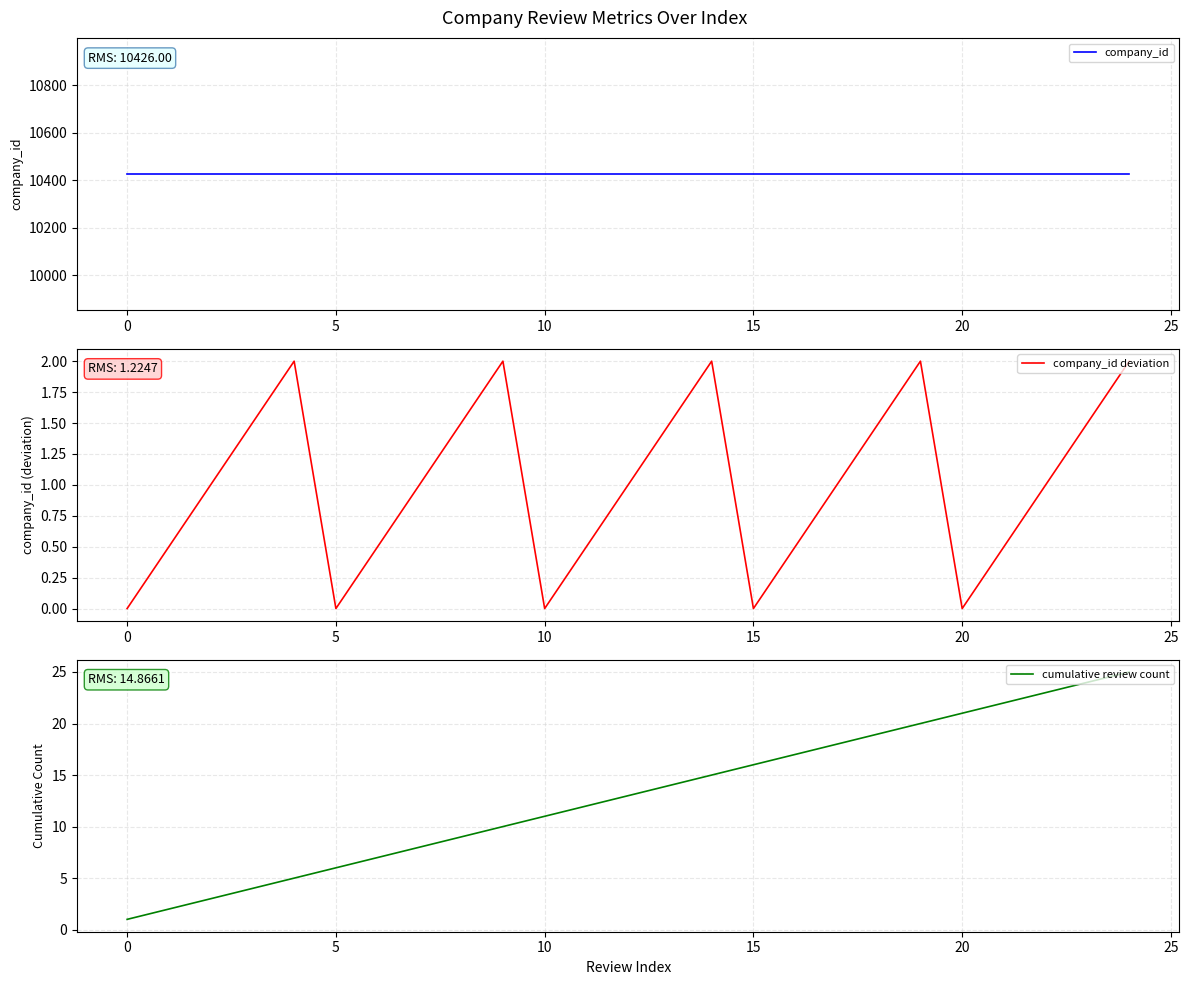

List the series in order of their peak value, highest first.

company_id, cumulative review count, company_id deviation